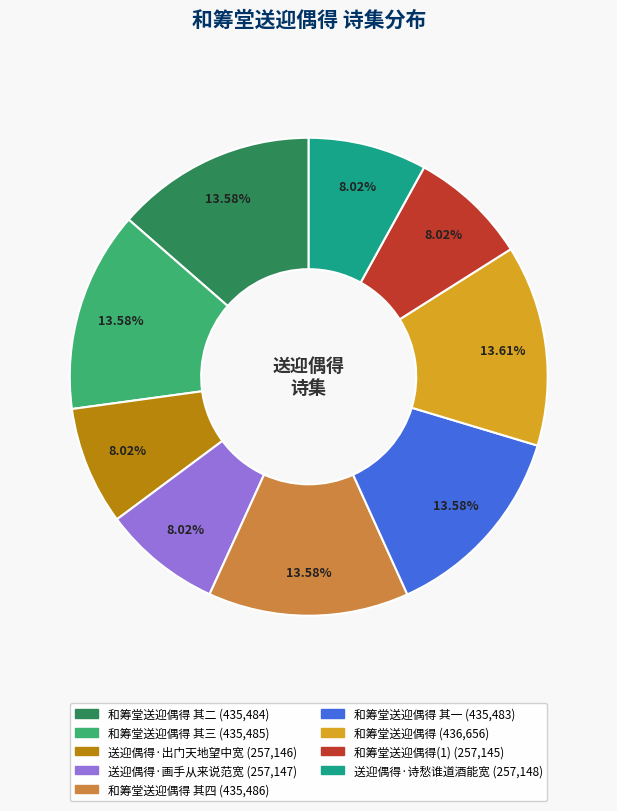

Is there a majority slice in this chart?

No